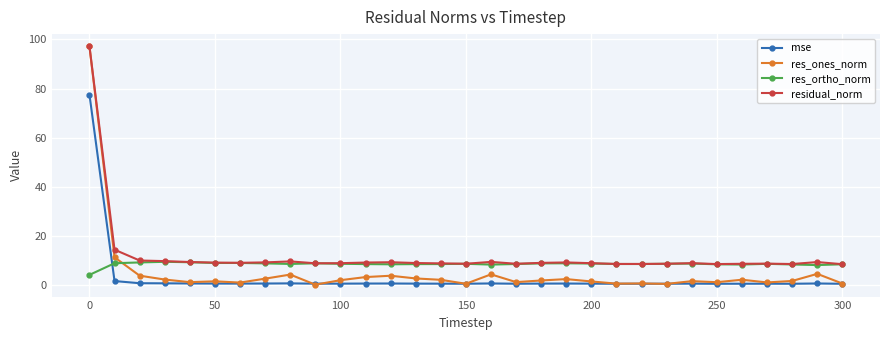

What is the greatest value displayed?

97.3